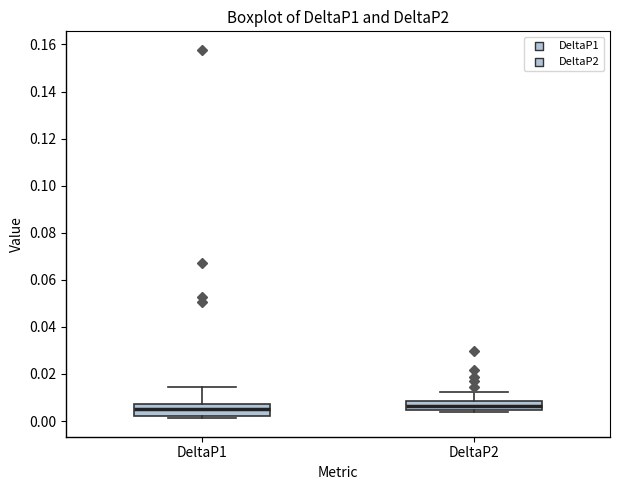

Where is the lower edge of the box for DeltaP2 on the y-axis? The values are not printed on the chart, so give them approximately, as read against the axis.

0.004